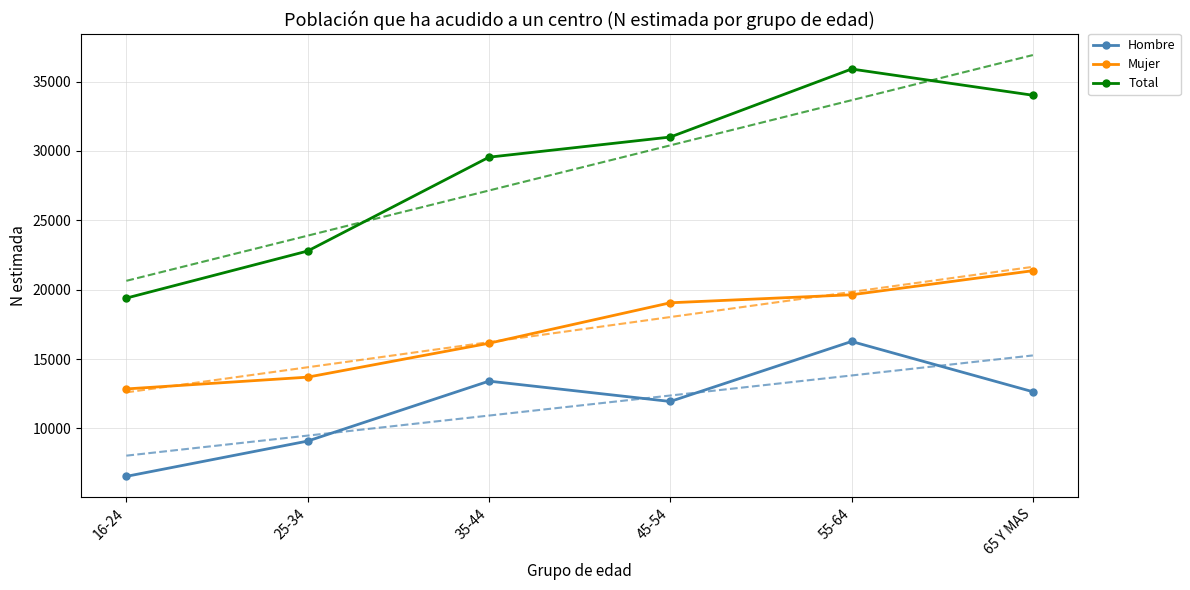

What value does the Mujer series have at 55-64, to the nearest 100?

19600